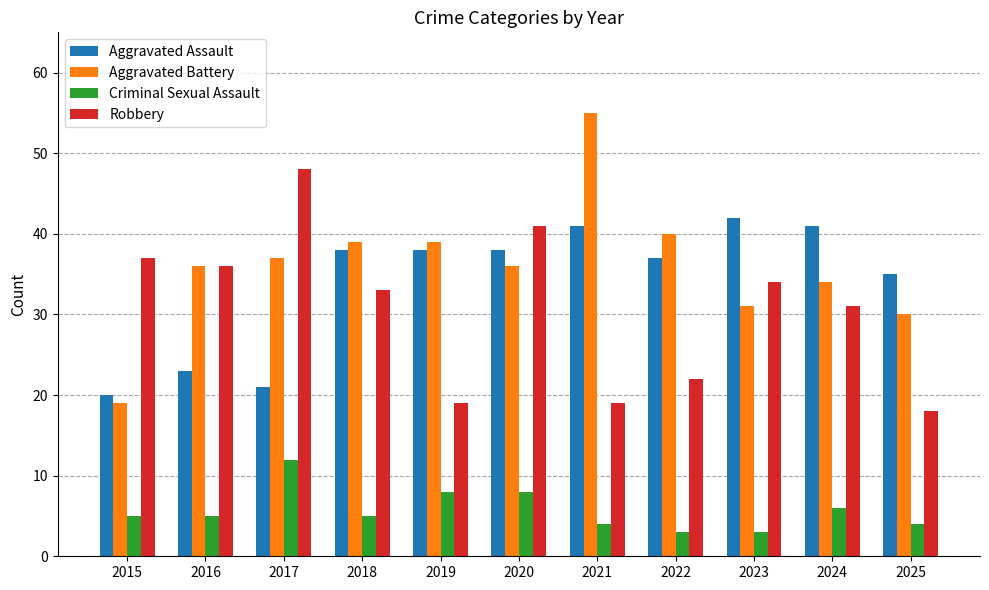

What is the value of the Robbery bar at the 3rd from the left?

48